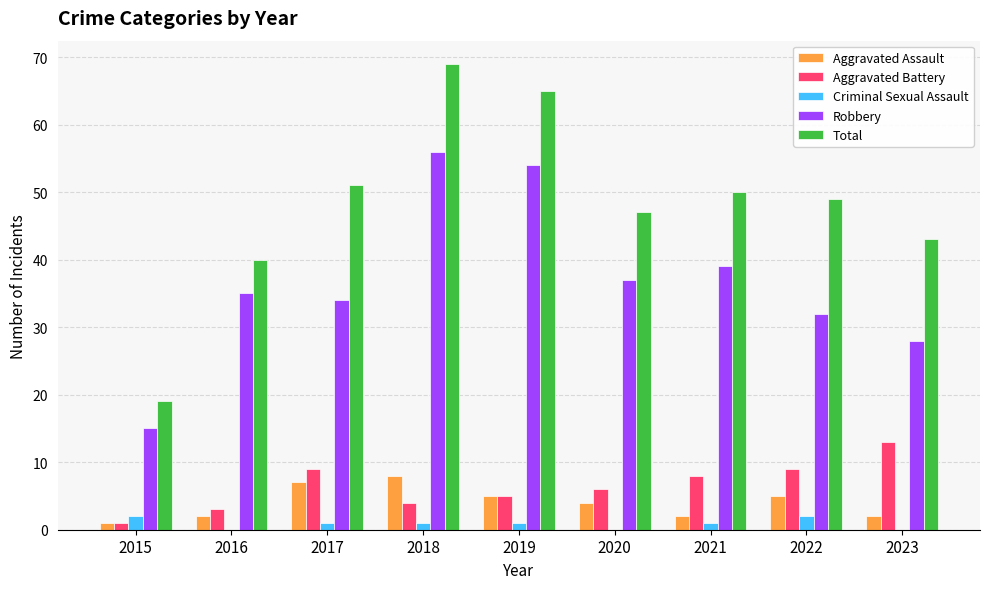

What is the total value across all series at 2020?

94